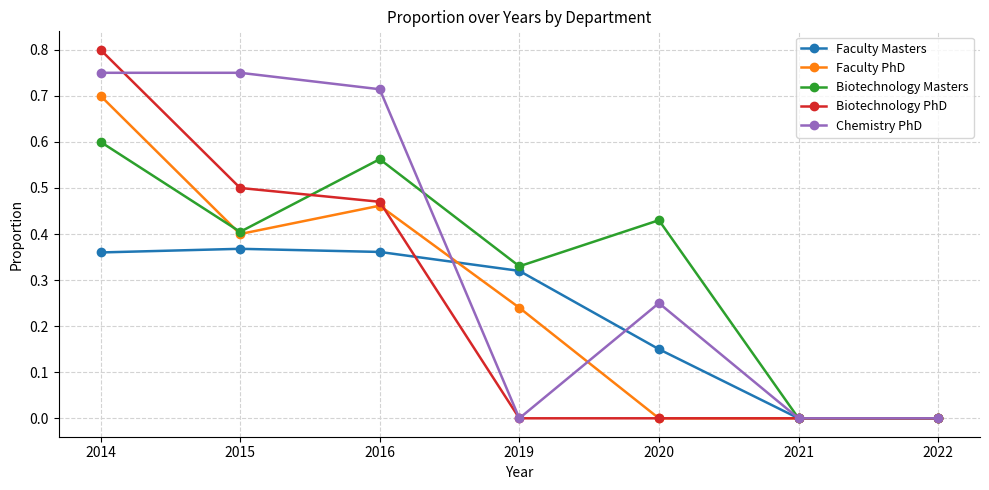

How many Faculty Masters values are between 0 and 1?

7